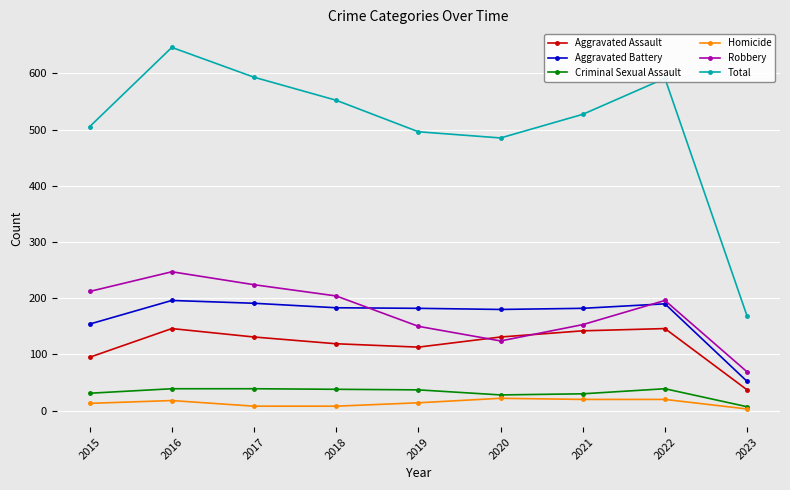

Is it true that Criminal Sexual Assault equals 7 at 2023?

True